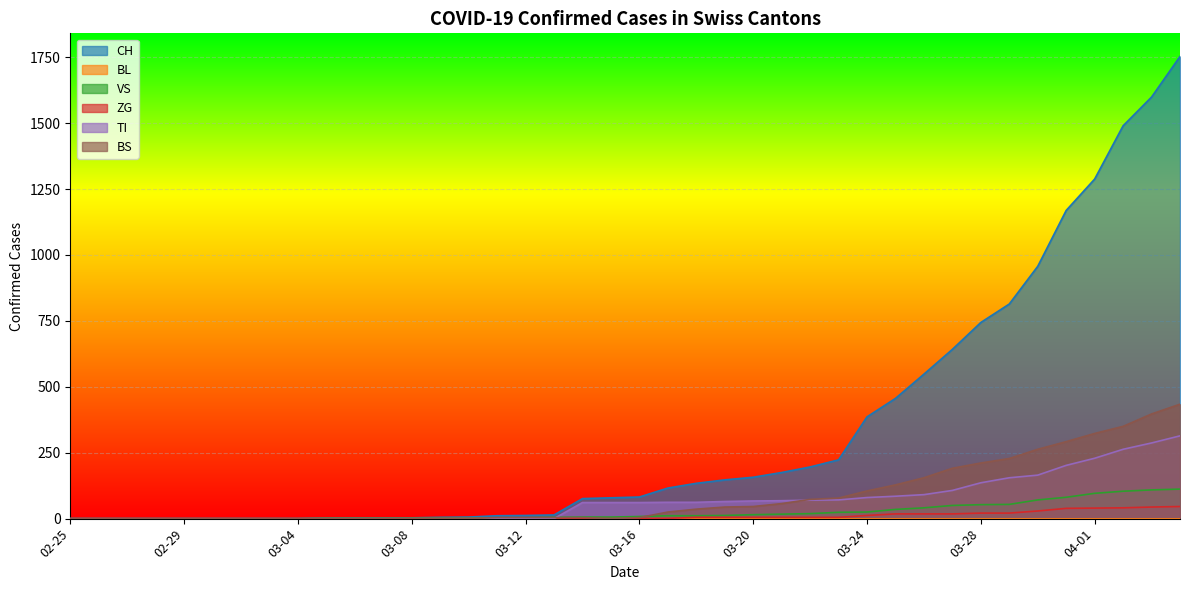

What is the maximum value for ZG?

46